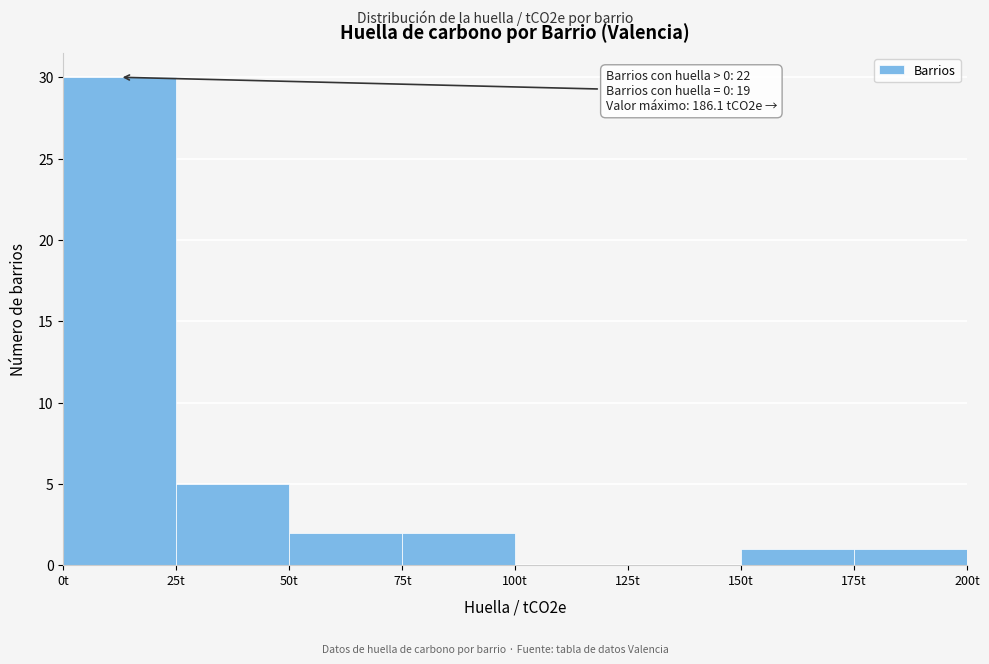

Over which range of the x-axis is the bar tallest?

0 to 25